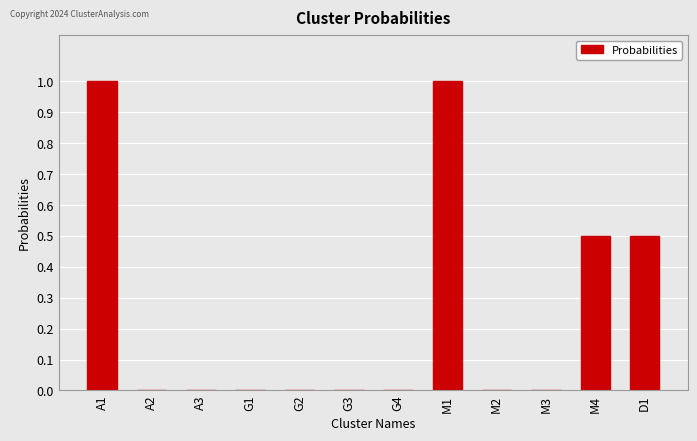

The value at A2 is -0.5. True or false?

False